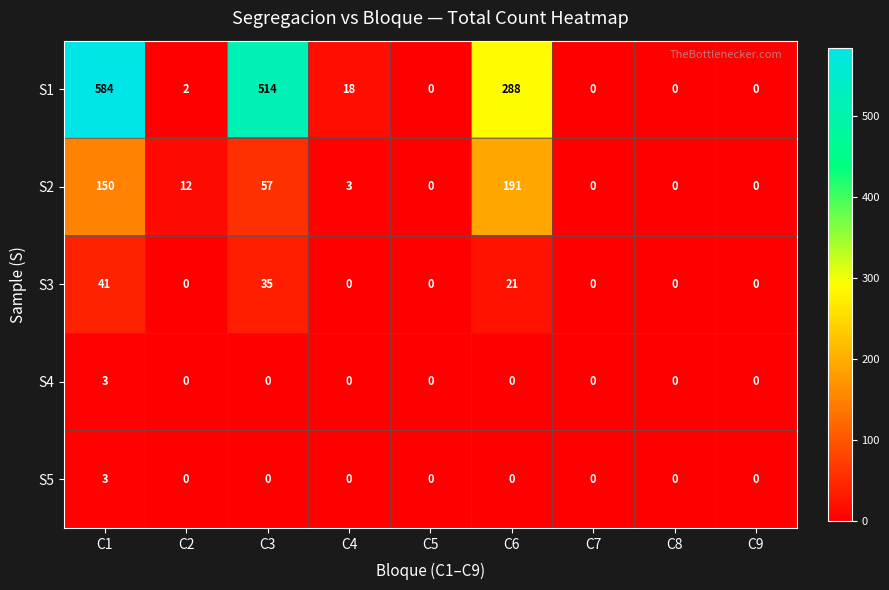

Where is S2 nearest to the value 95?

C3